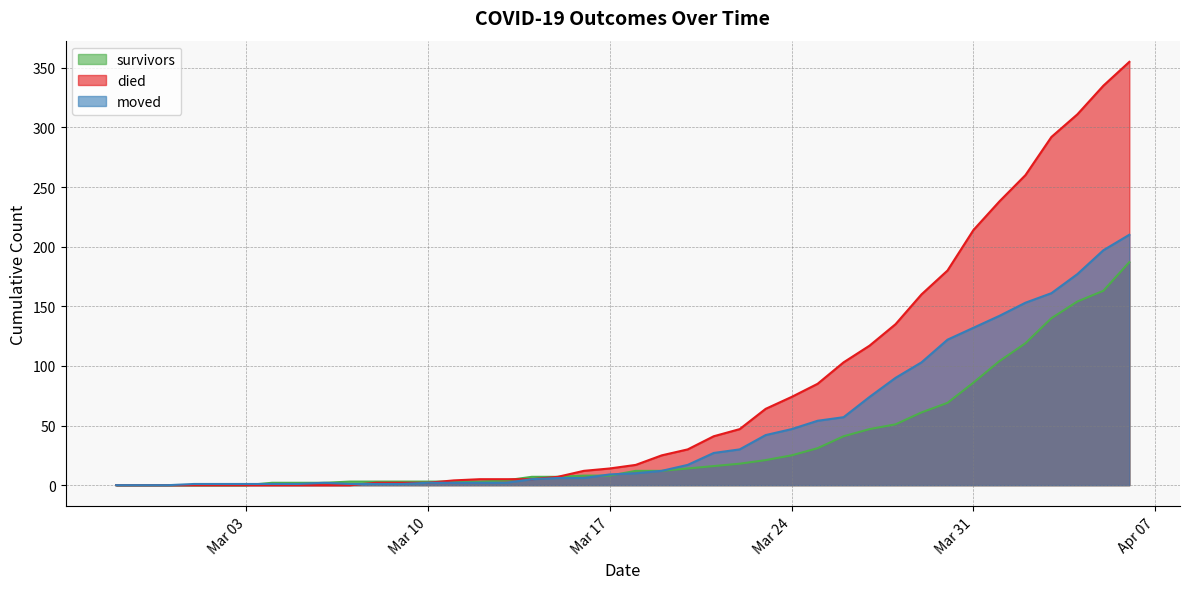

True or false: moved has a value of 12 at 2020-03-19.

True